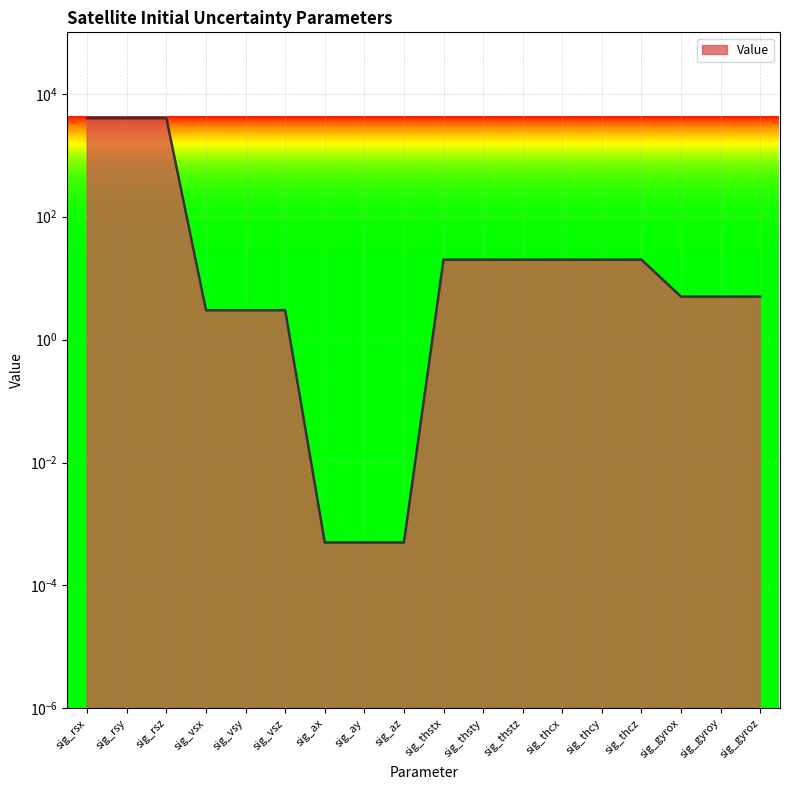

At which label does the data first exceed 20?

sig_rsx